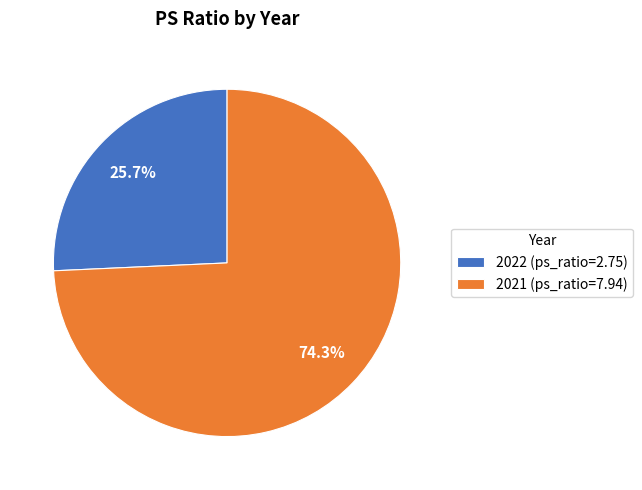

The 2021 slice represents 74% of the pie. True or false?

True